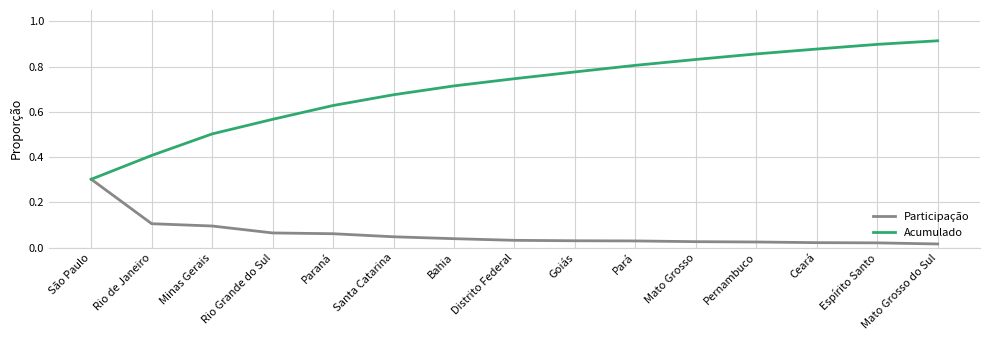

What position from the right is Bahia?

9